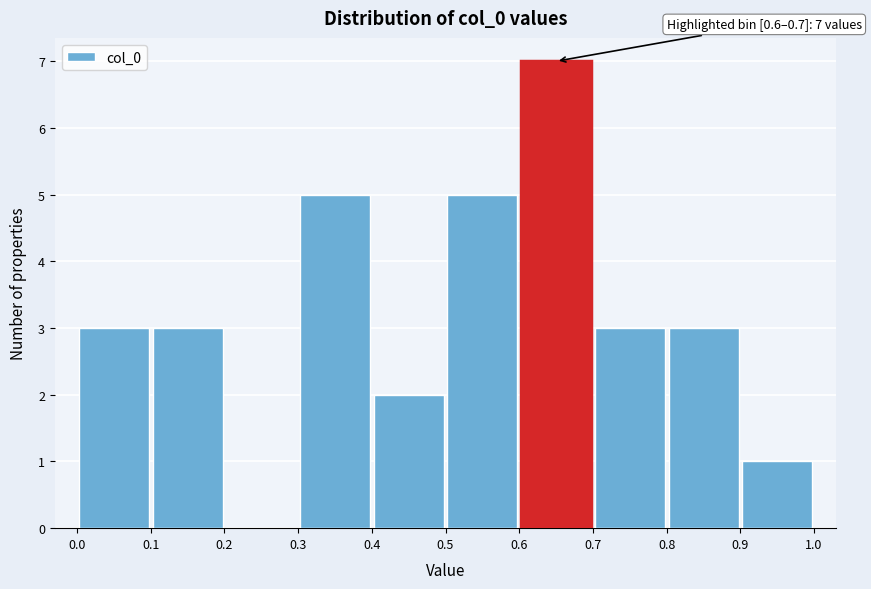

Which range on the x-axis has the tallest bar?

0.6 to 0.7